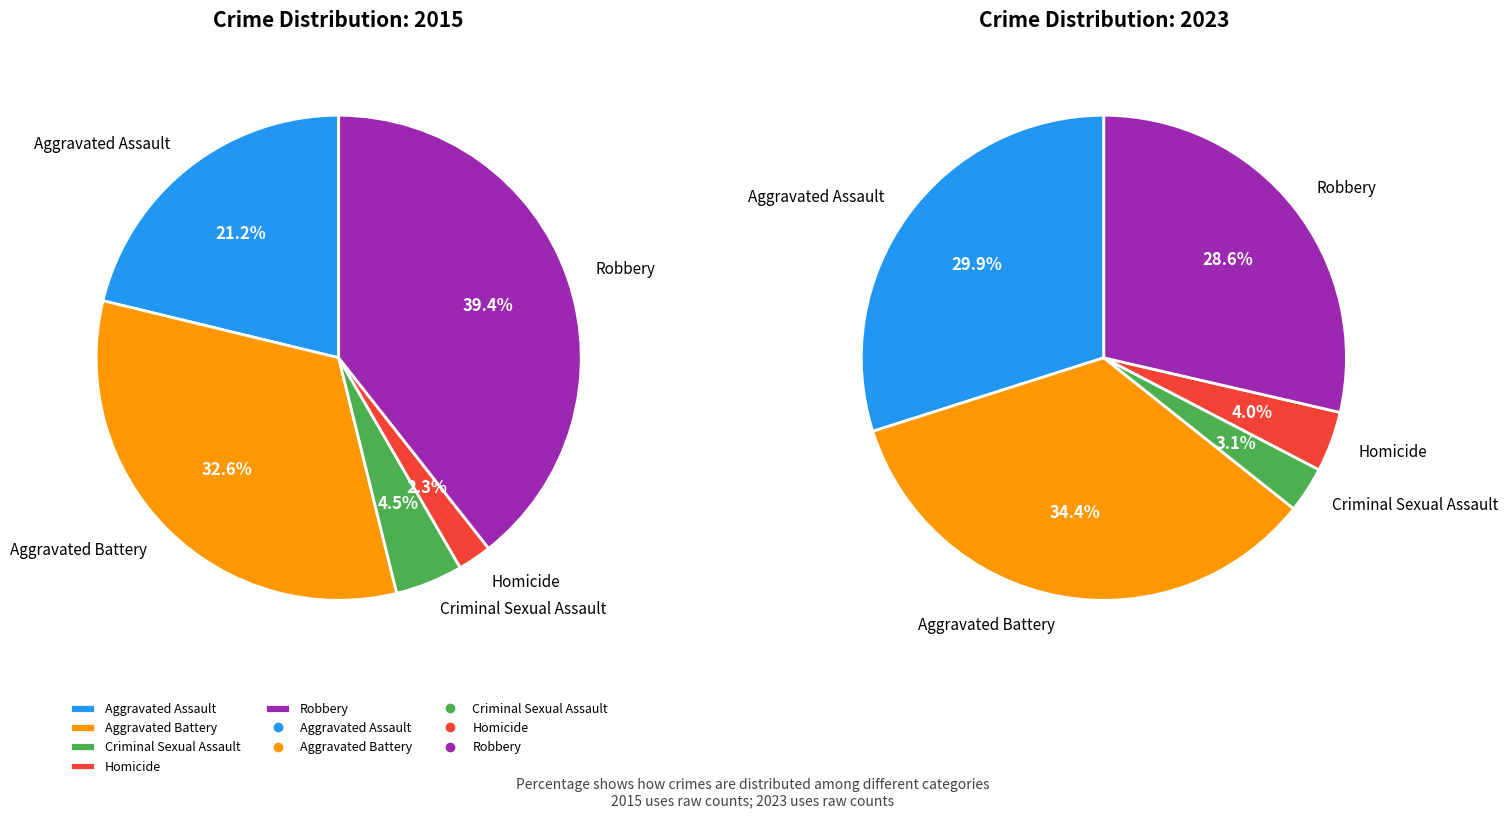

Which category has the biggest portion of the pie?

Robbery